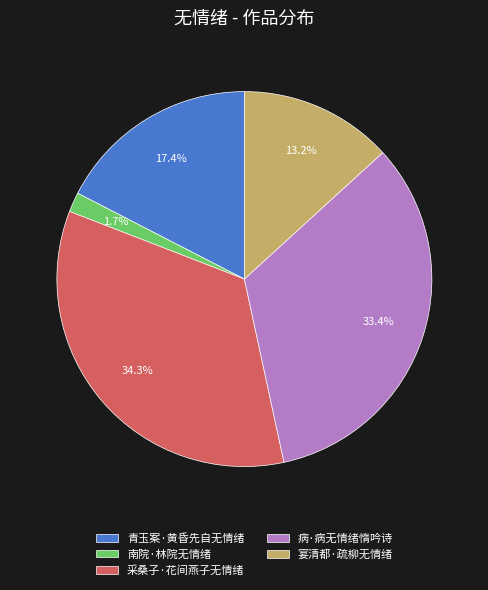

Approximately how many times larger is the value at 采桑子·花间燕子无情绪 compared to 青玉案·黄昏先自无情绪?

2.0